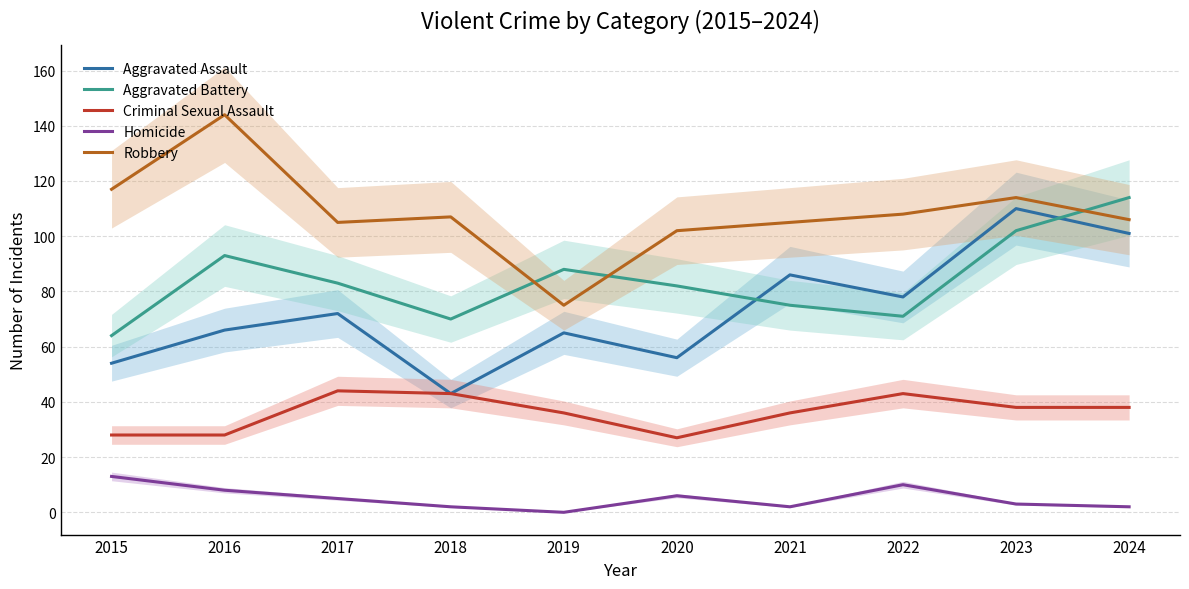

Reading left to right, list all the values displayed in this chart.

Aggravated Assault: 2015=54	2016=66	2017=72	2018=43	2019=65	2020=56	2021=86	2022=78	2023=110	2024=101
Aggravated Battery: 2015=64	2016=93	2017=83	2018=70	2019=88	2020=82	2021=75	2022=71	2023=102	2024=114
Criminal Sexual Assault: 2015=28	2016=28	2017=44	2018=43	2019=36	2020=27	2021=36	2022=43	2023=38	2024=38
Homicide: 2015=13	2016=8	2017=5	2018=2	2019=0	2020=6	2021=2	2022=10	2023=3	2024=2
Robbery: 2015=117	2016=144	2017=105	2018=107	2019=75	2020=102	2021=105	2022=108	2023=114	2024=106